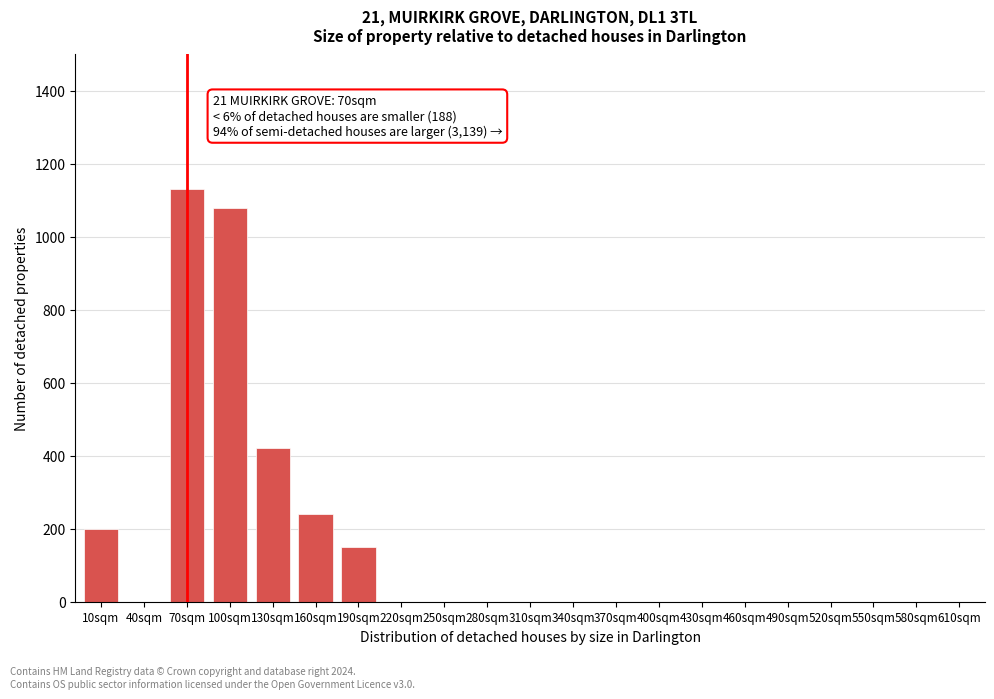

Reading right to left, list all the values displayed in this chart.

610sqm=0	580sqm=0	550sqm=0	520sqm=0	490sqm=0	460sqm=0	430sqm=0	400sqm=0	370sqm=0	340sqm=0	310sqm=0	280sqm=0	250sqm=0	220sqm=0	190sqm=150	160sqm=240	130sqm=420	100sqm=1080	70sqm=1130	40sqm=0	10sqm=200